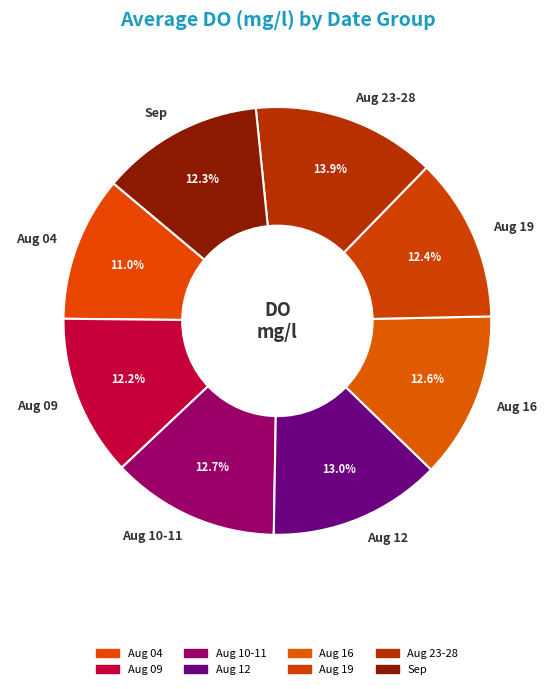

Count the number of slices in the pie.

8